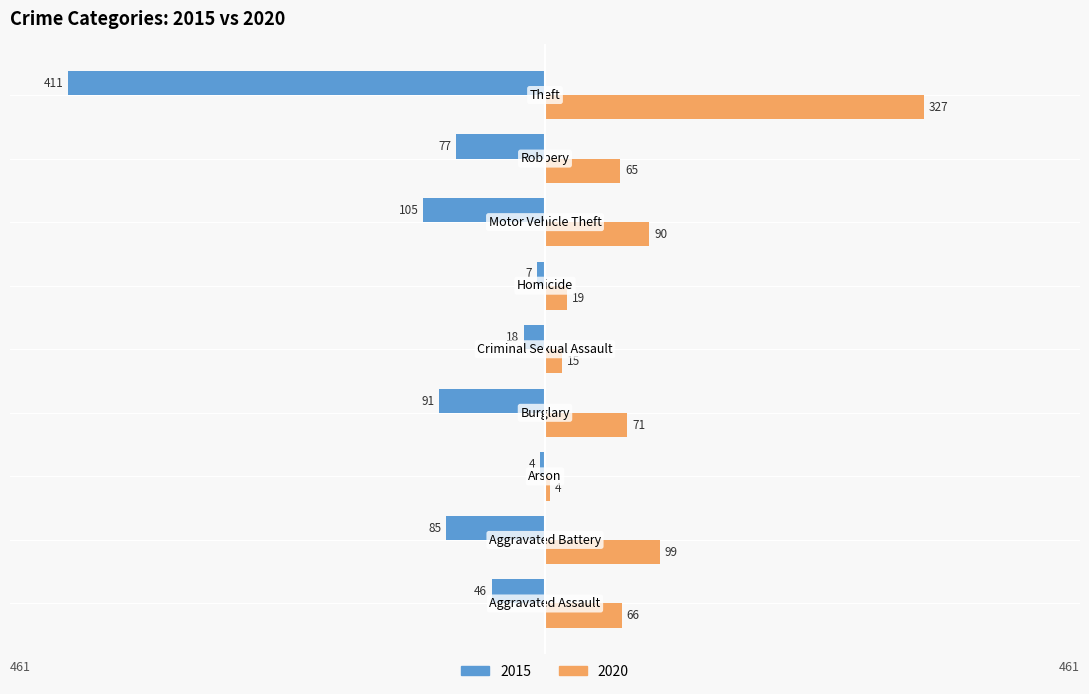

Which series has the largest total across all categories?

2020